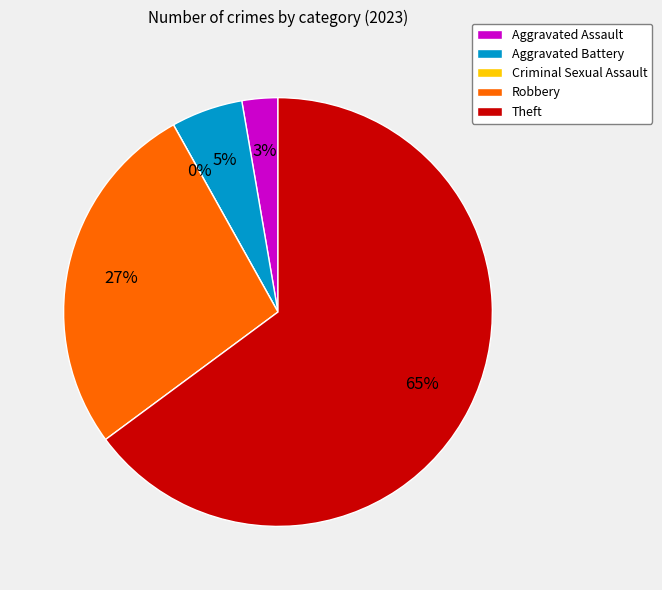

Which slice is the smallest?

Criminal Sexual Assault